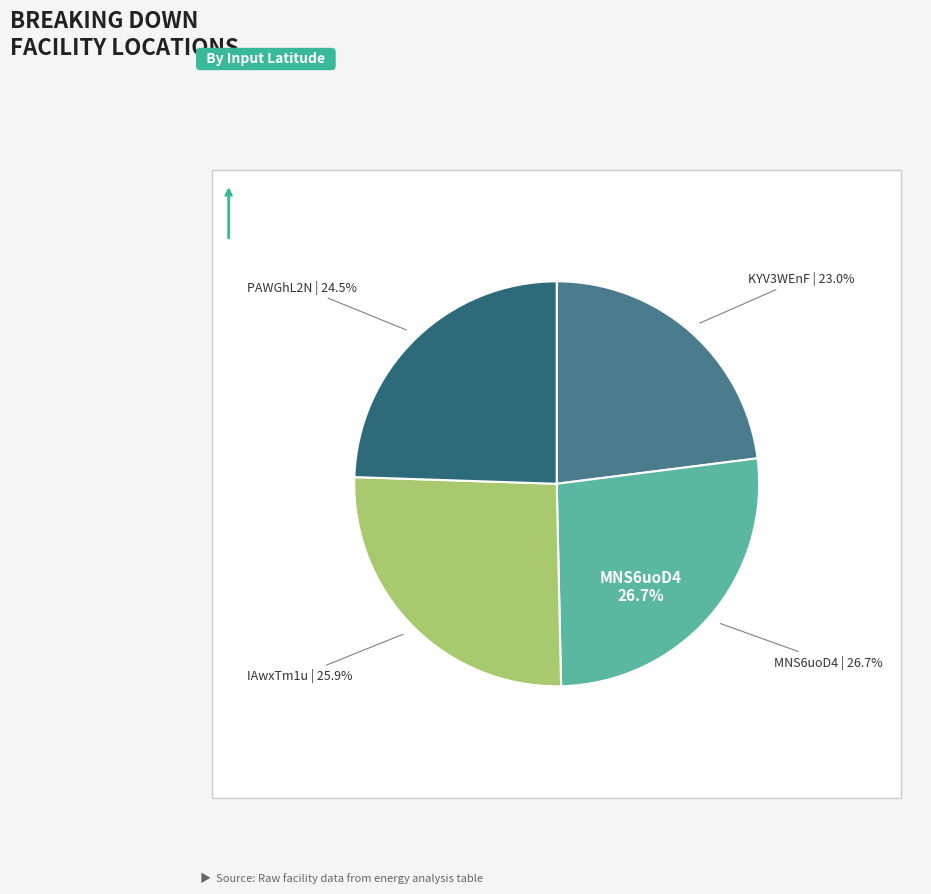

Approximately how many times larger is the value at KYV3WEnF compared to IAwxTm1u?

0.9